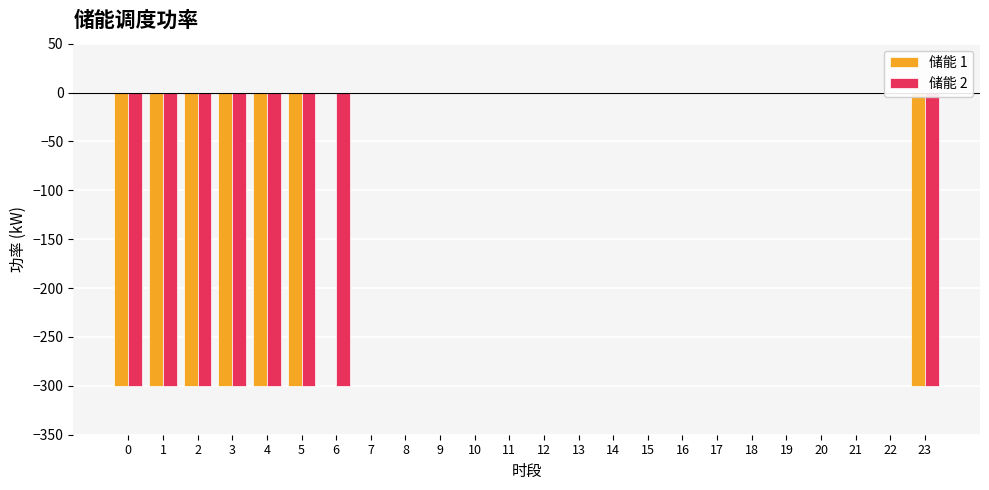

What is the smallest value displayed?

-300